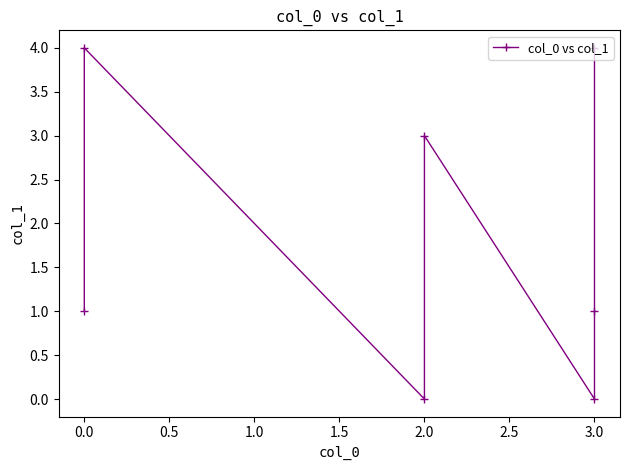

What is the maximum value shown in the chart?

4